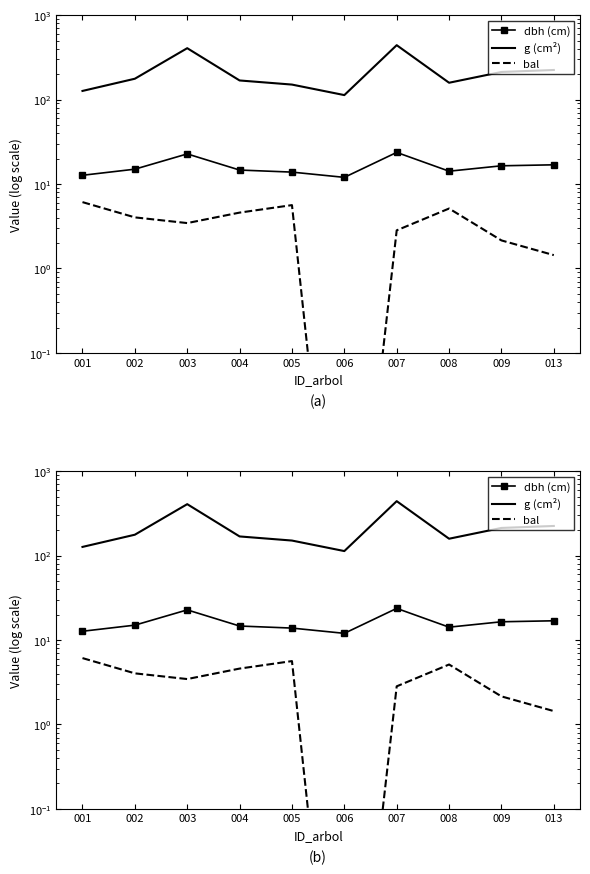

Between 007 and 009, which series saw the biggest shift?

g (cm²)